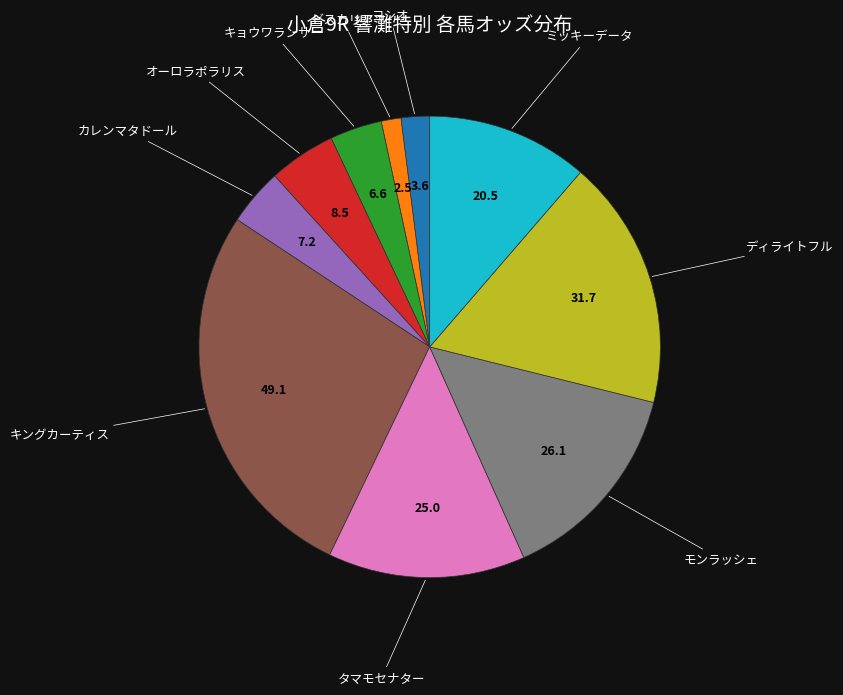

Which category has the smallest portion of the pie?

ビスカリア